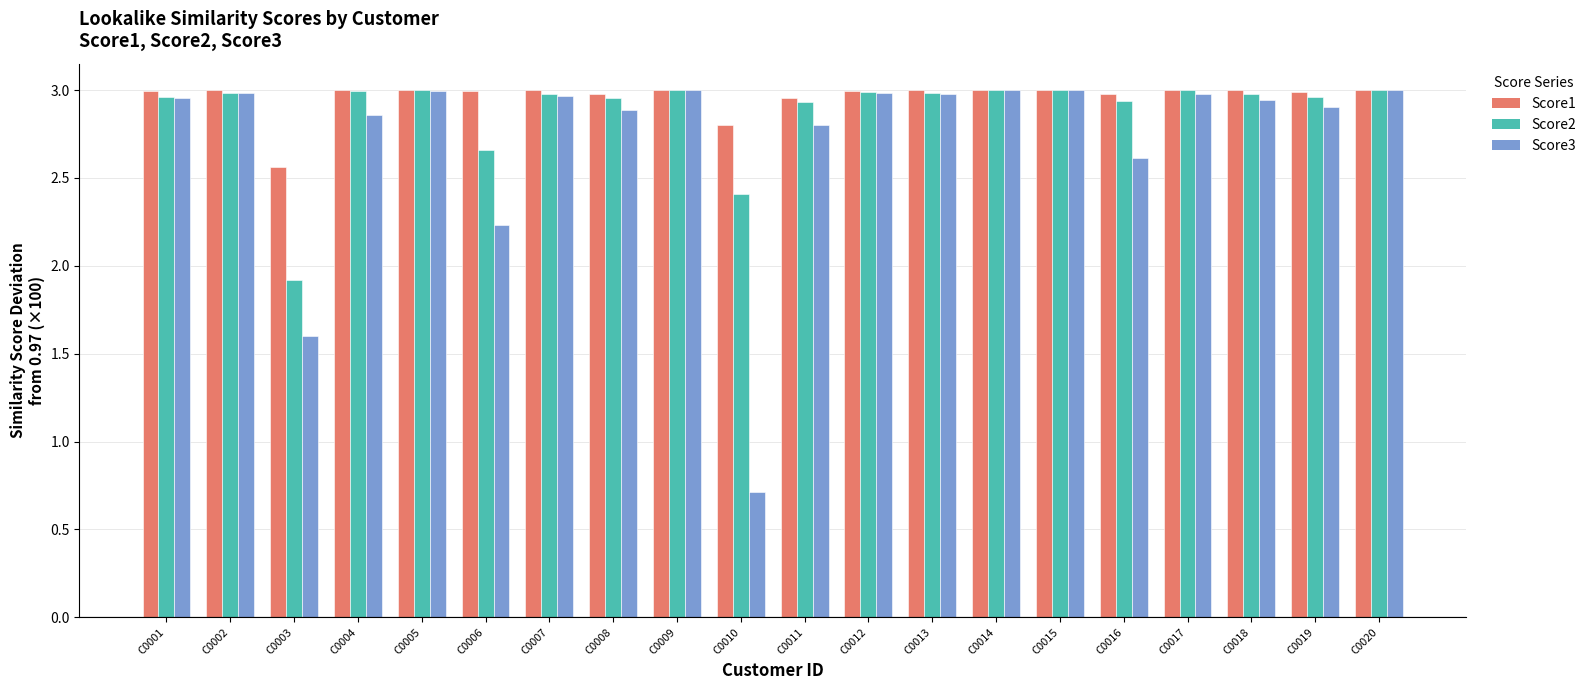

Count the number of categories in the chart.

20